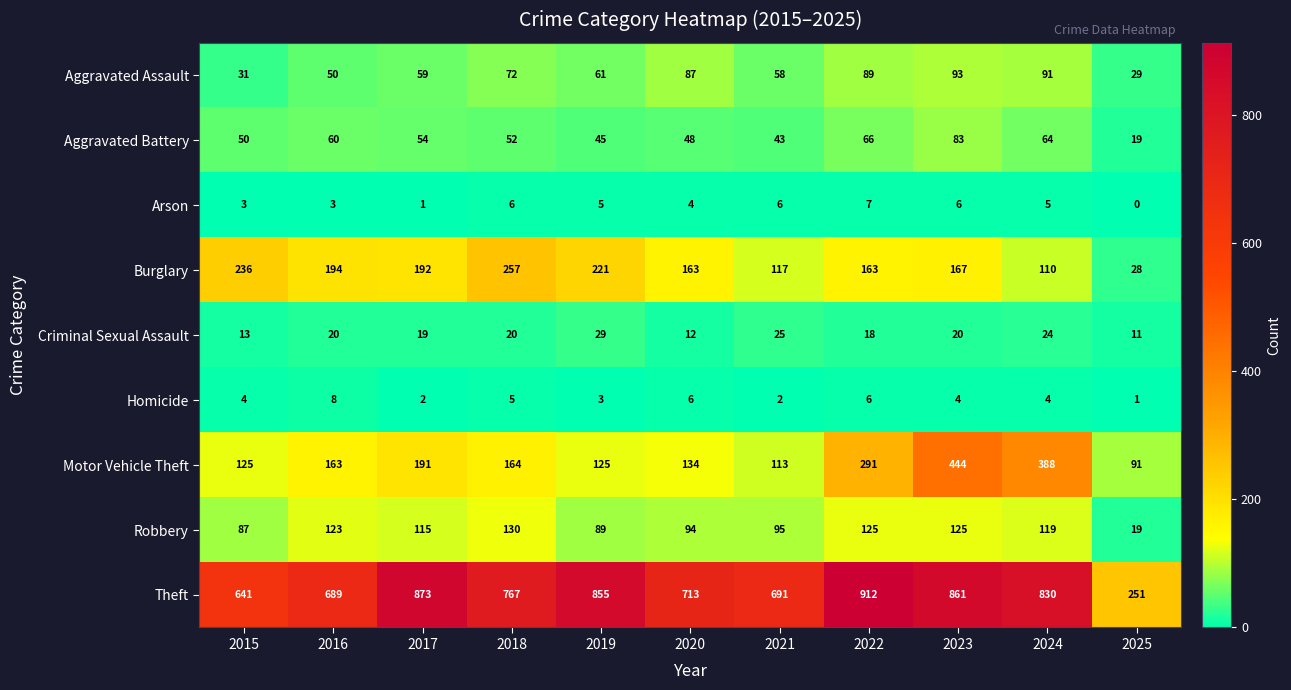

Between 2016 and 2017, which series saw the biggest shift?

Theft